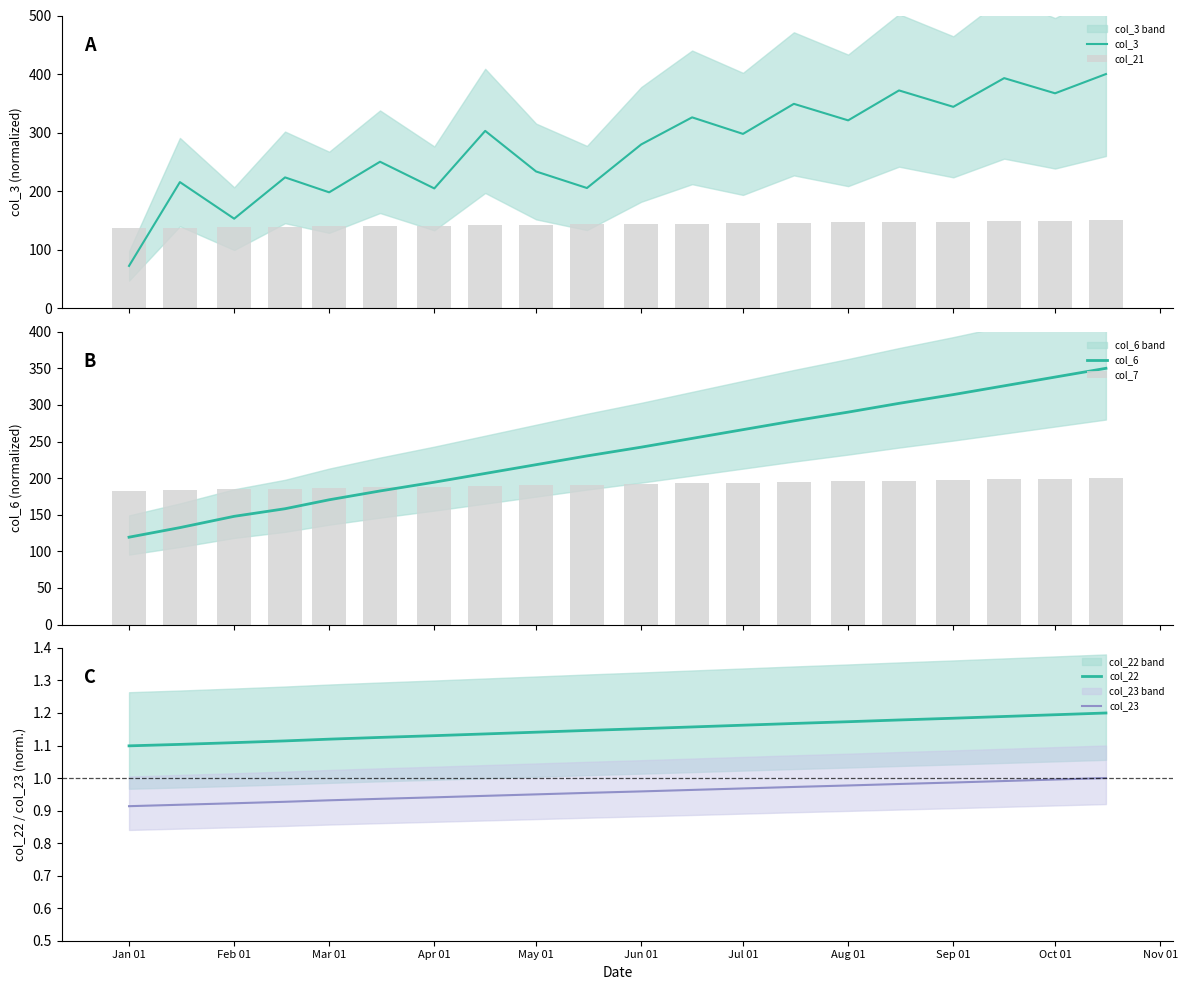

True or false: col_23 and col_22 cross at least once.

False